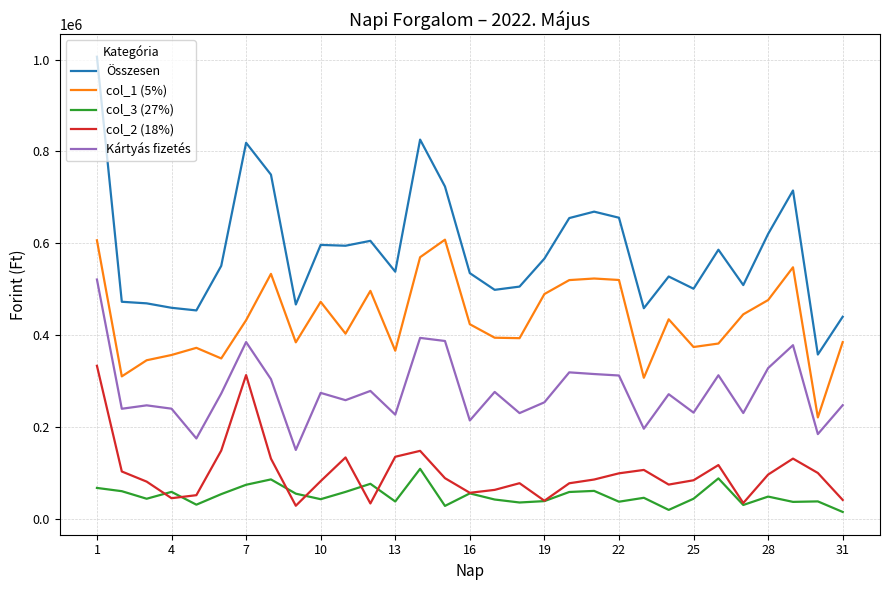

True or false: Kártyás fizetés and col_2 (18%) cross at least once.

False